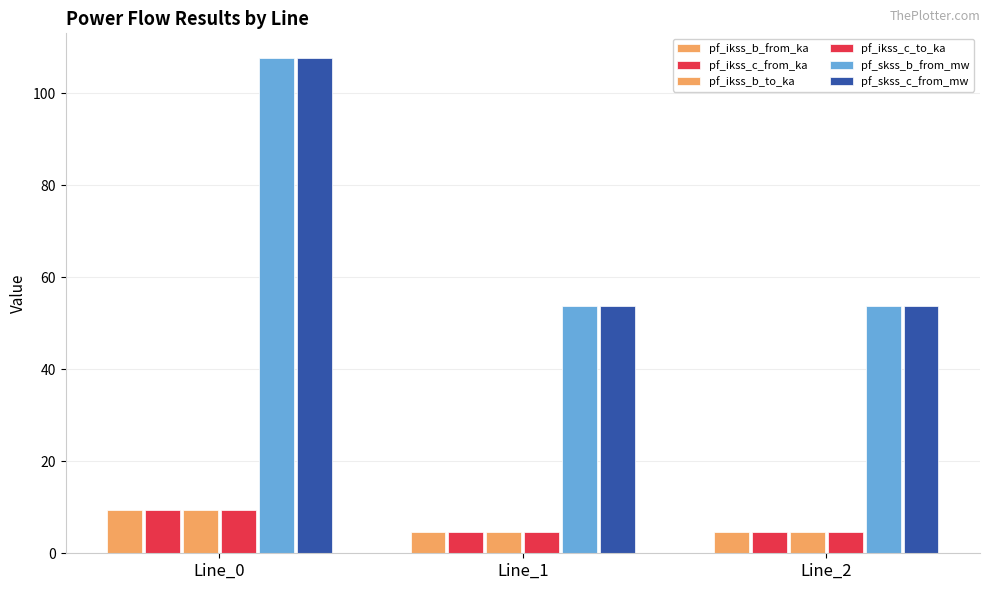

How many series are shown in this chart?

6